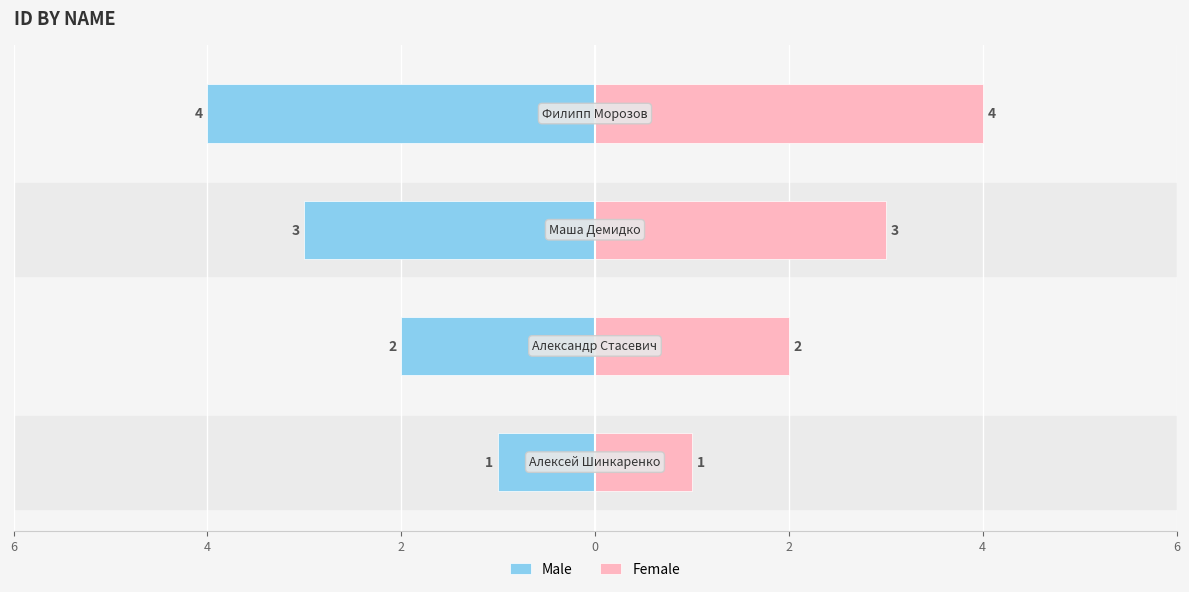

Count the number of data series in this chart.

2